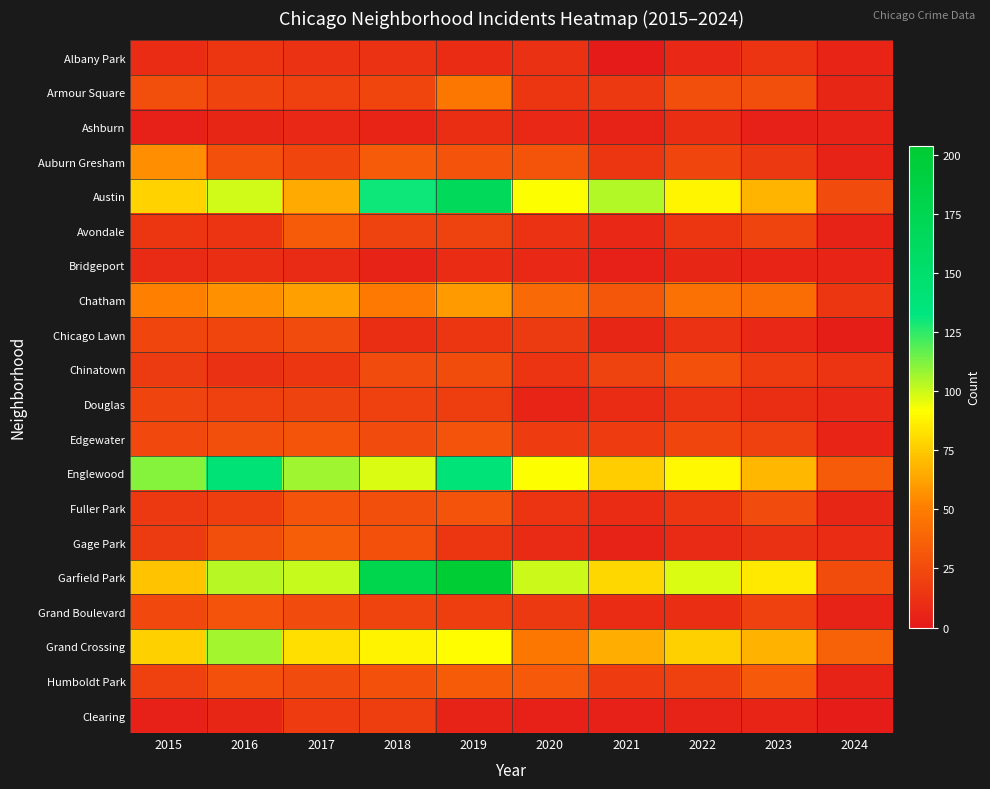

What is the greatest value displayed?

204